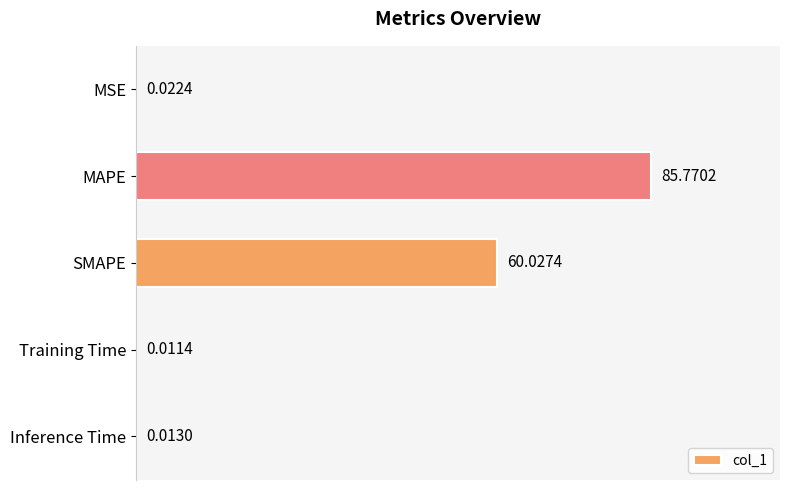

Where is the data nearest to the value 42?

SMAPE